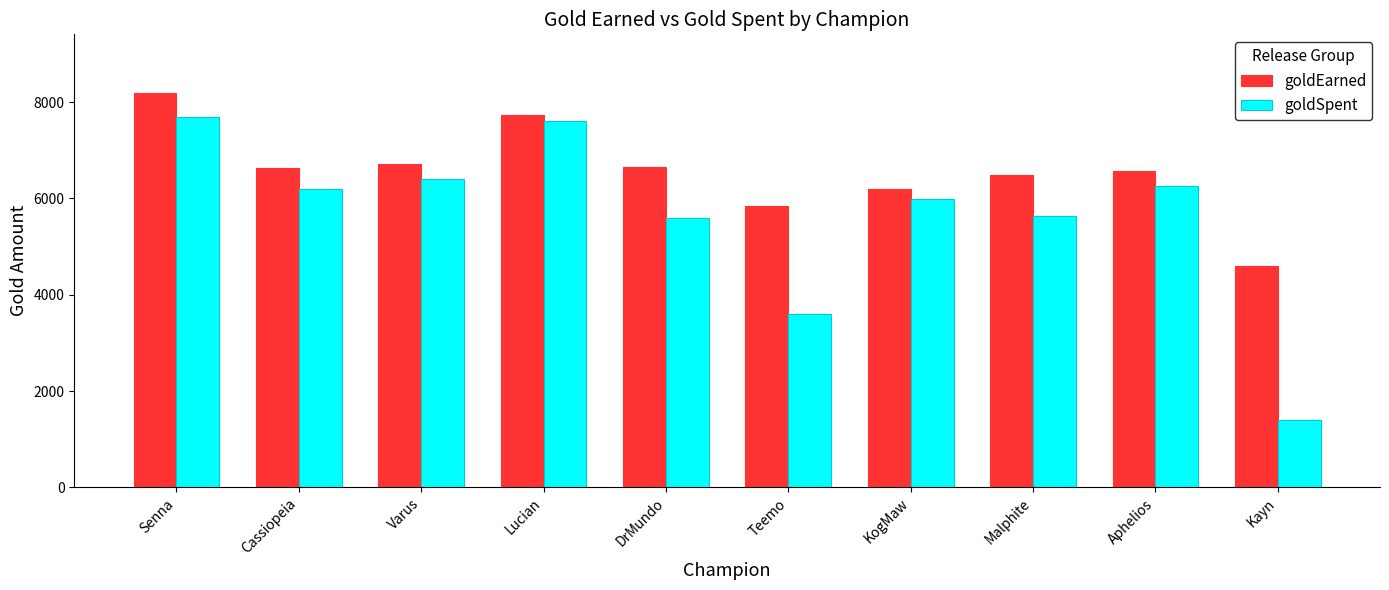

What is the average value of the goldEarned series?

6561